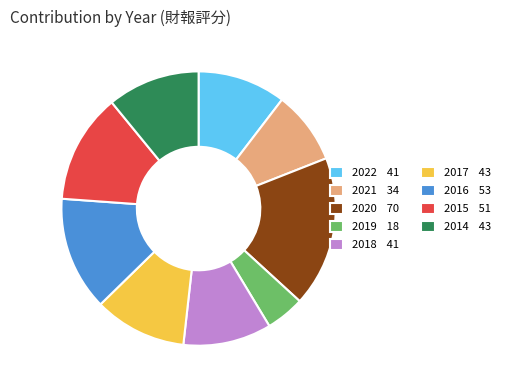

Do 2019 18 and 2021 34 together represent more than half of the pie?

No